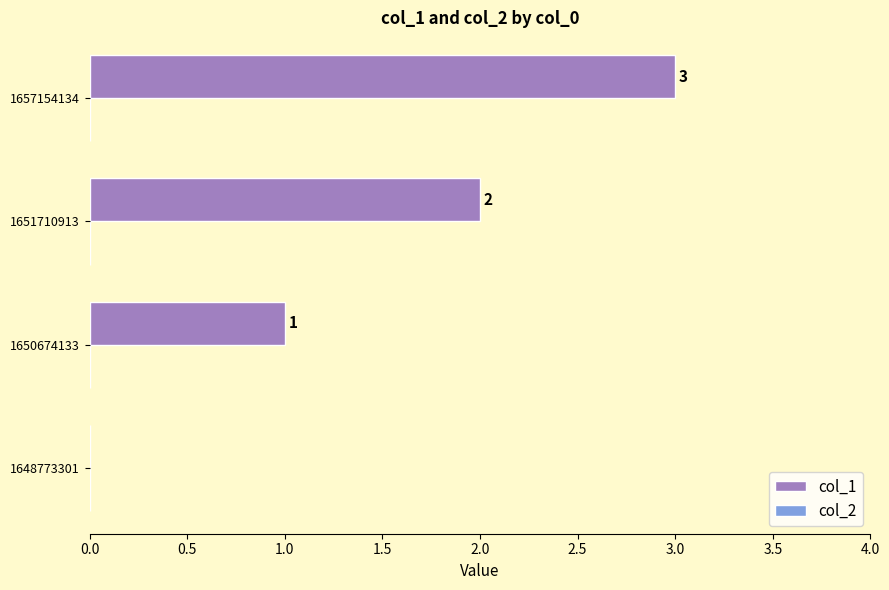

True or false: the data shows 1 at 1657154134.

False